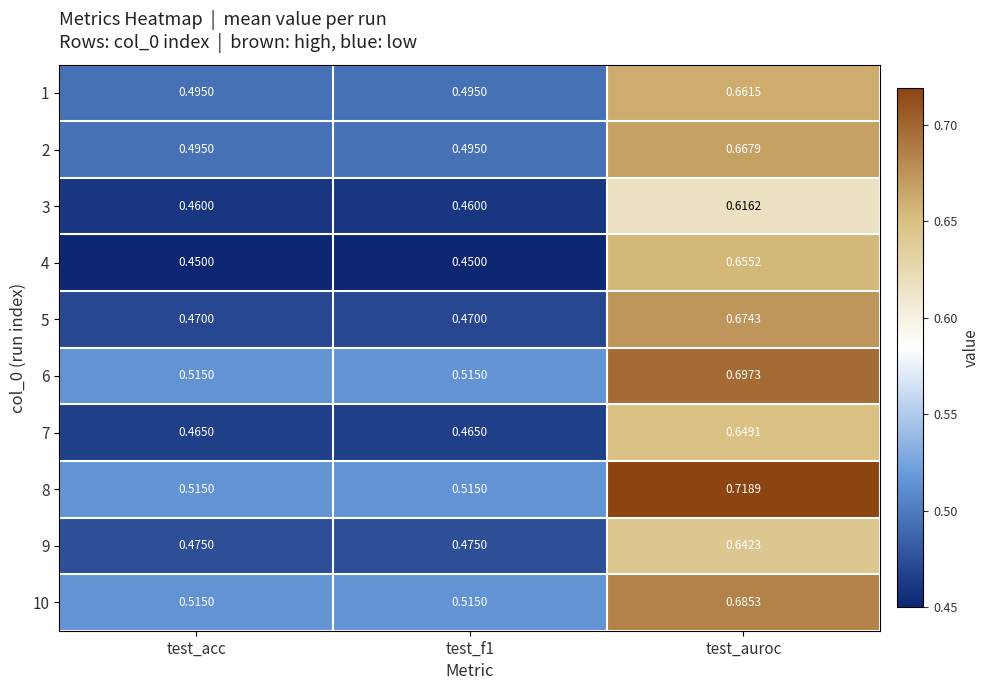

At which label does 8 reach its peak?

test_auroc